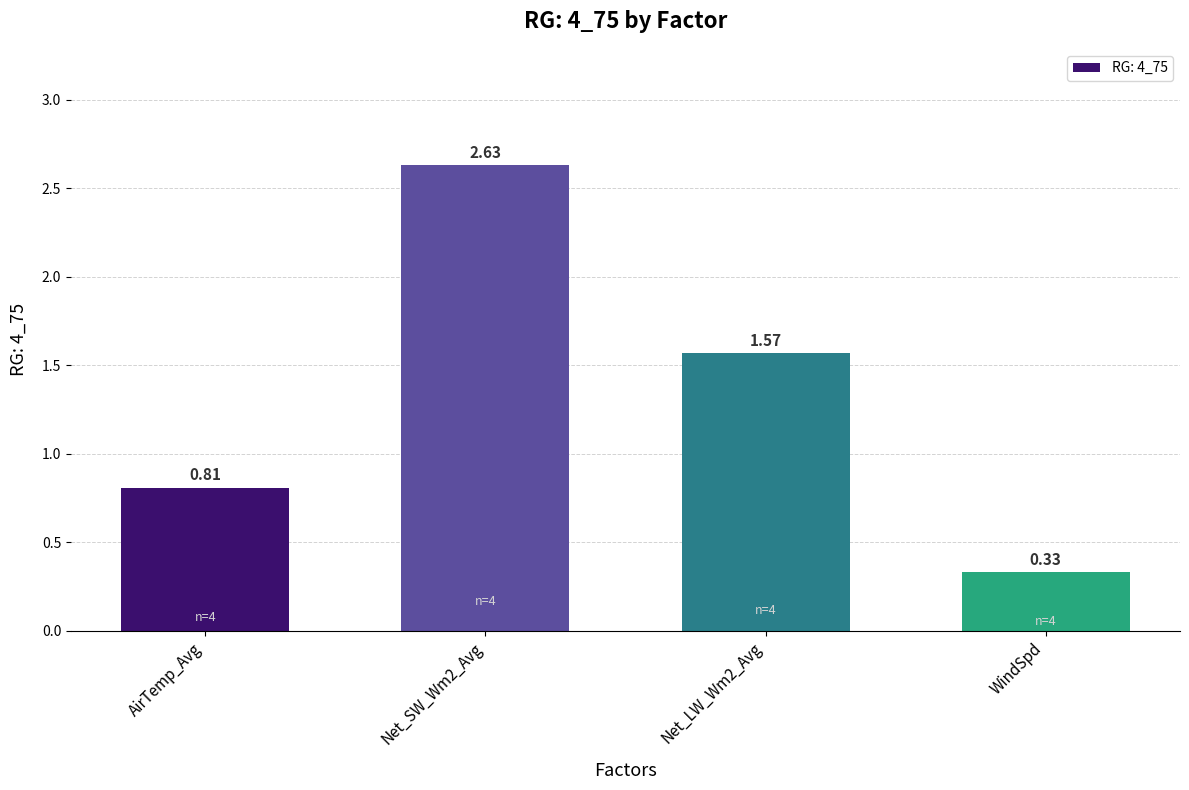

Rank the categories by value from lowest to highest.

WindSpd, AirTemp_Avg, Net_LW_Wm2_Avg, Net_SW_Wm2_Avg